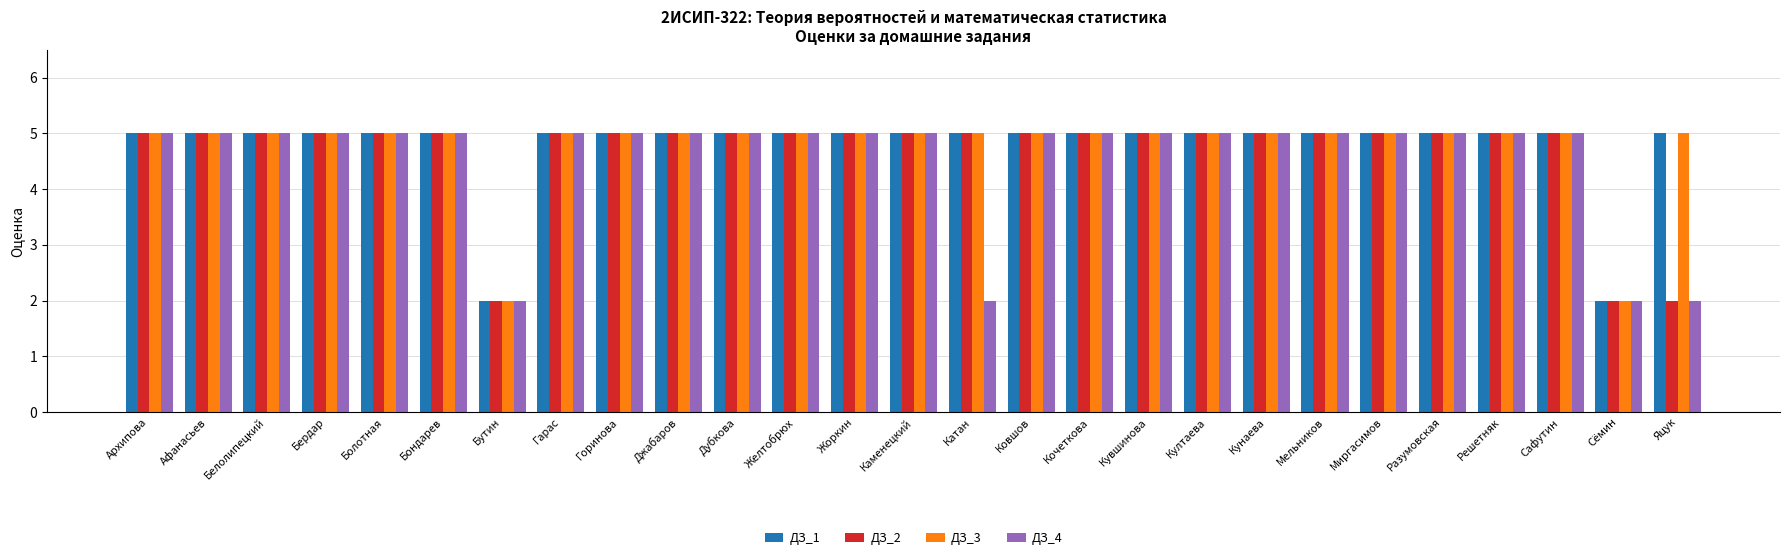

Reading left to right, what are all the values shown in this chart?

ДЗ_1: 5	5	5	5	5	5	2	5	5	5	5	5	5	5	5	5	5	5	5	5	5	5	5	5	5	2	5
ДЗ_2: 5	5	5	5	5	5	2	5	5	5	5	5	5	5	5	5	5	5	5	5	5	5	5	5	5	2	2
ДЗ_3: 5	5	5	5	5	5	2	5	5	5	5	5	5	5	5	5	5	5	5	5	5	5	5	5	5	2	5
ДЗ_4: 5	5	5	5	5	5	2	5	5	5	5	5	5	5	2	5	5	5	5	5	5	5	5	5	5	2	2